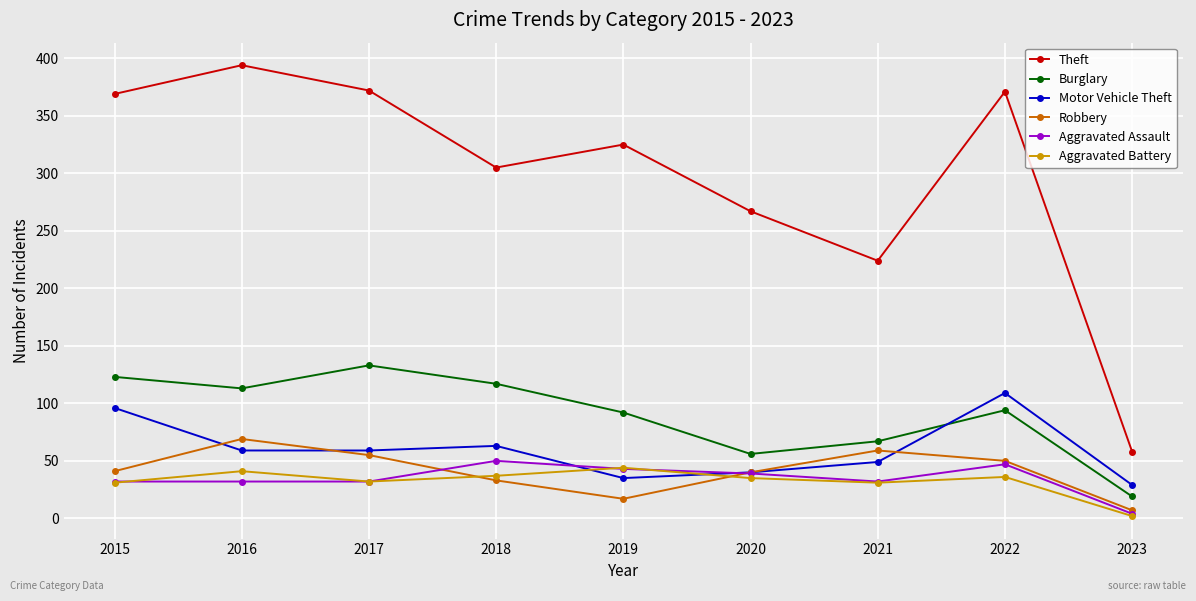

Where is the first local maximum for Burglary?

2017